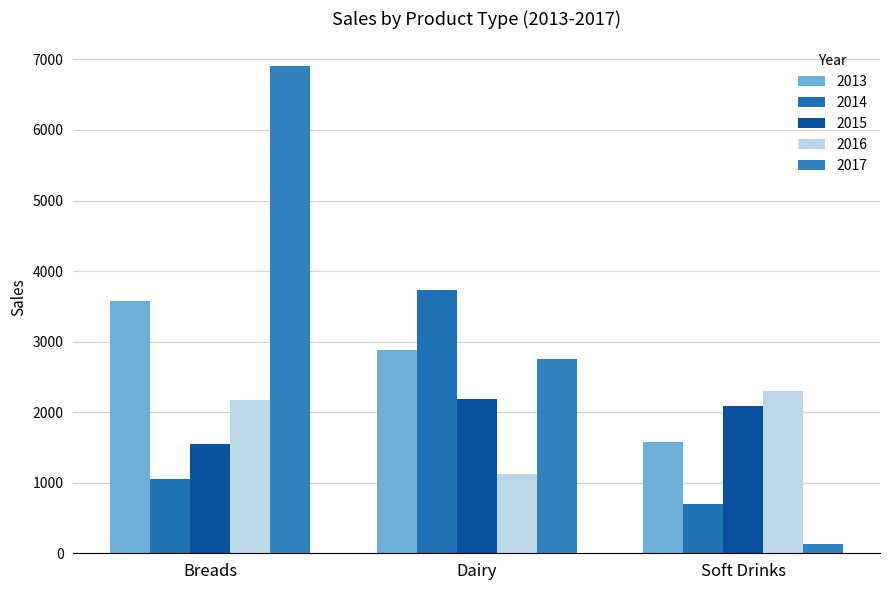

Rank the series by their maximum value, from highest to lowest.

2017, 2014, 2013, 2016, 2015